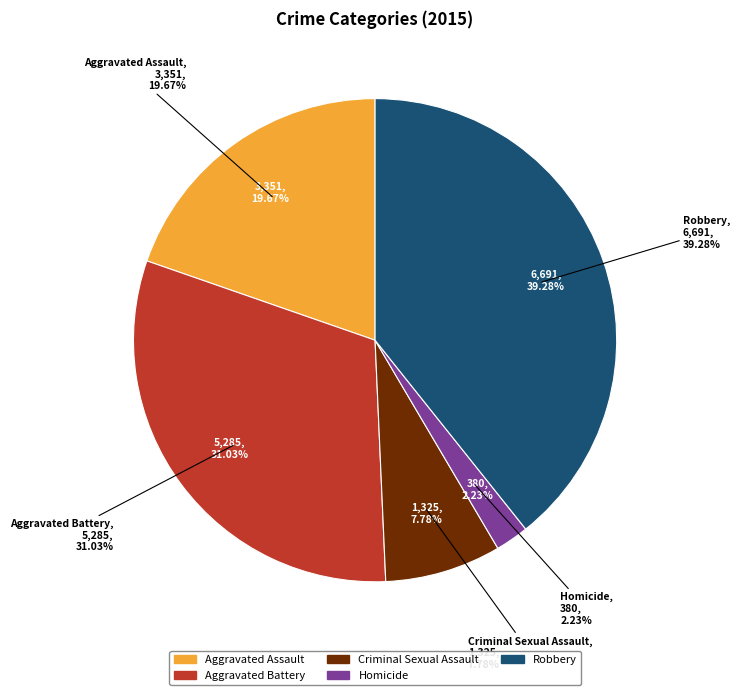

To the nearest percent, what is the difference between the largest and smallest slice percentages?

37%